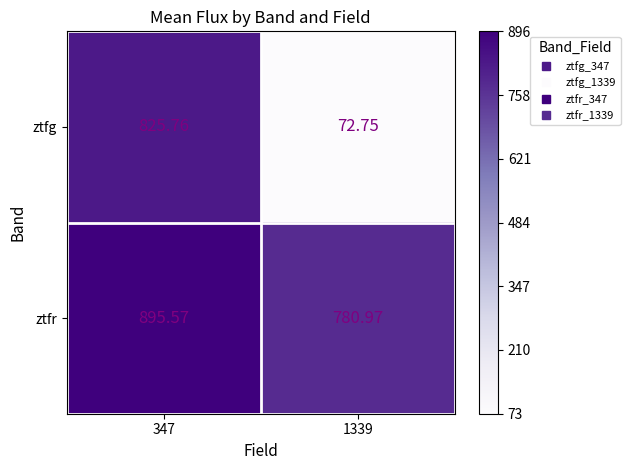

List the series in order of their overall mean, highest first.

ztfr, ztfg